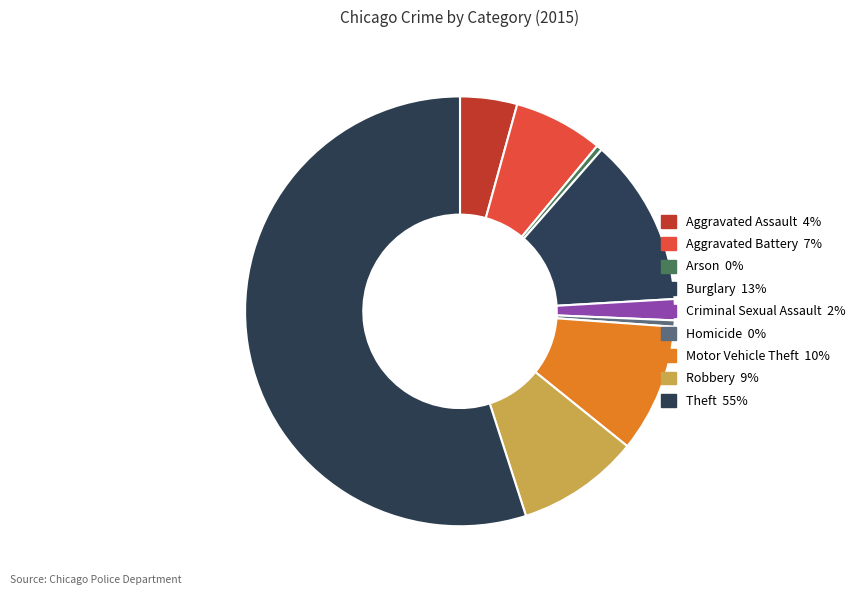

True or false: Robbery accounts for 9% of the total.

True